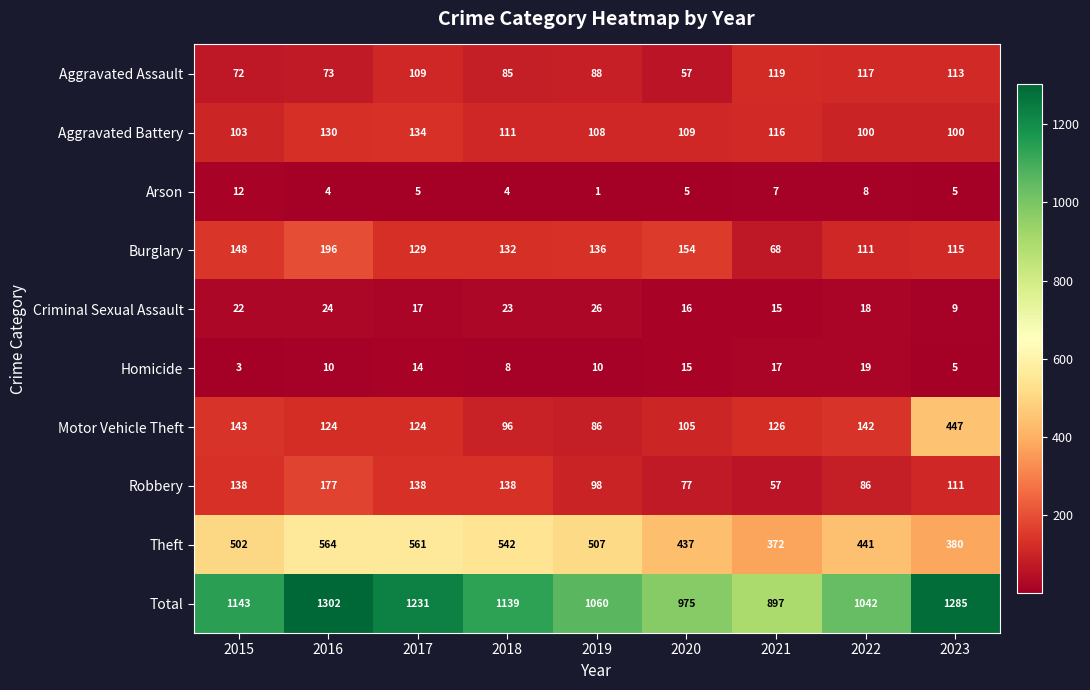

What is the sum of the Aggravated Assault values at 2018 and 2021?

204